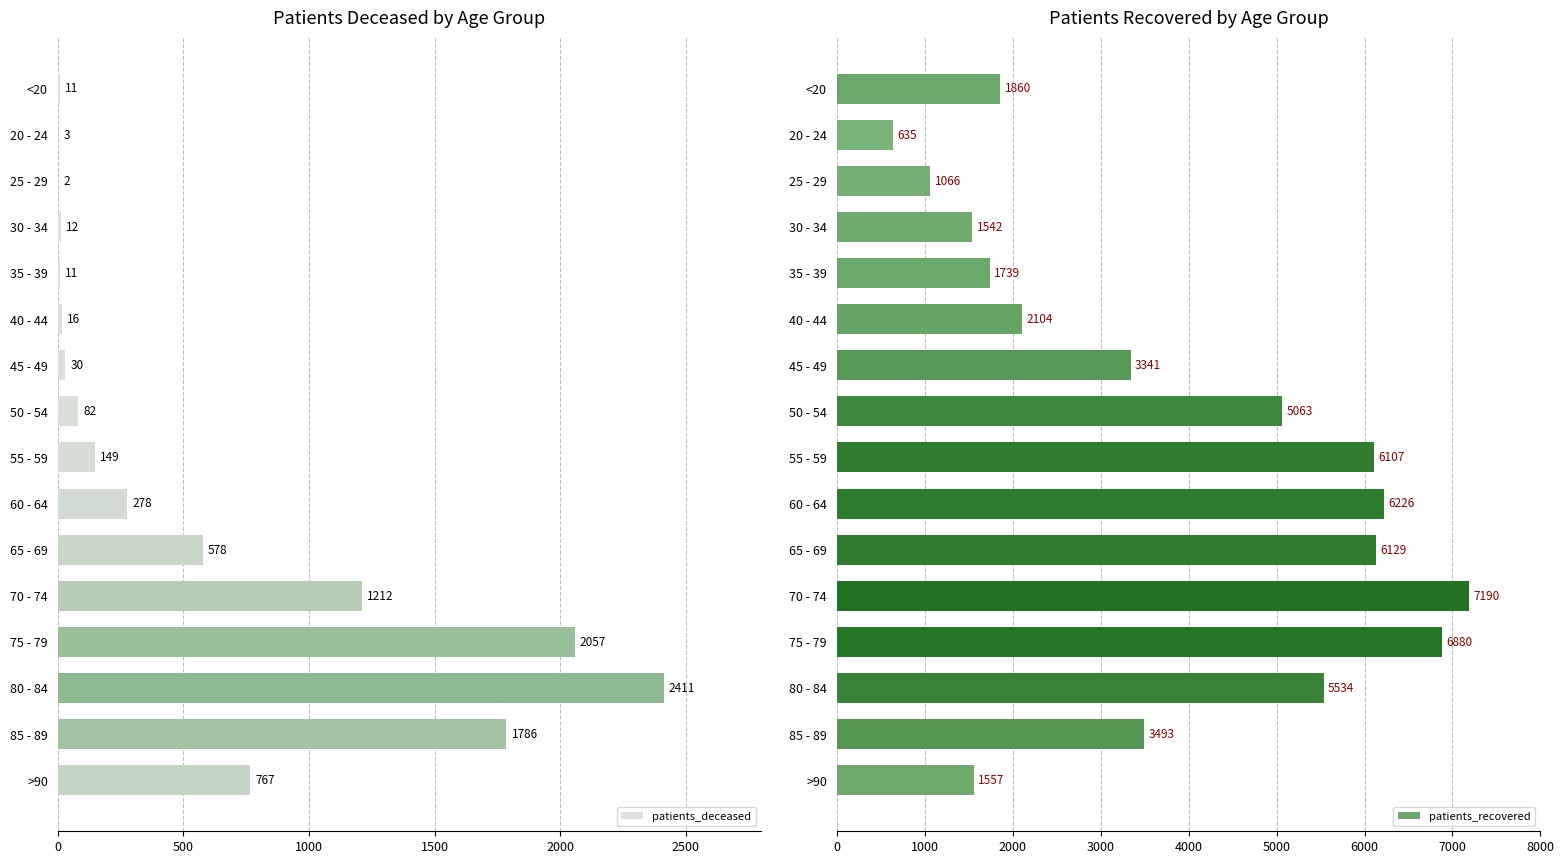

What is the difference between the maximum and minimum values in the patients_deceased series?

2409